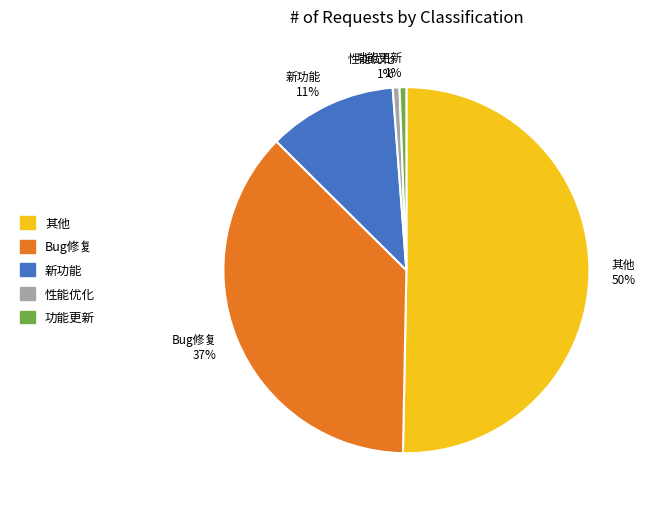

What percentage is the 其他 slice, to the nearest percent?

50%